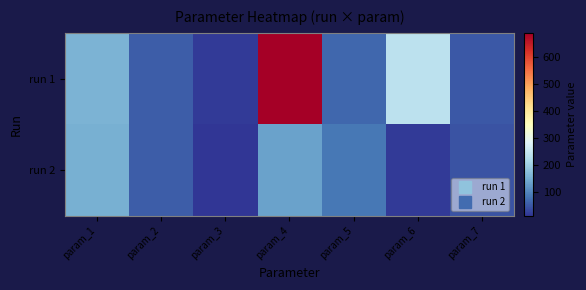

At which category is the sum across all series the highest?

param_4